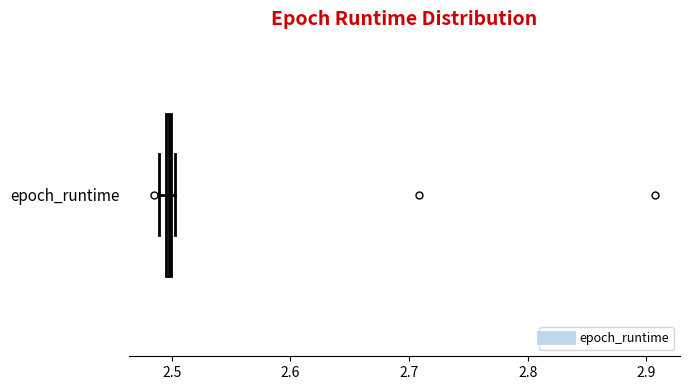

Where is the right edge of the box for epoch_runtime on the x-axis? The values are not printed on the chart, so give them approximately, as read against the axis.

2.50